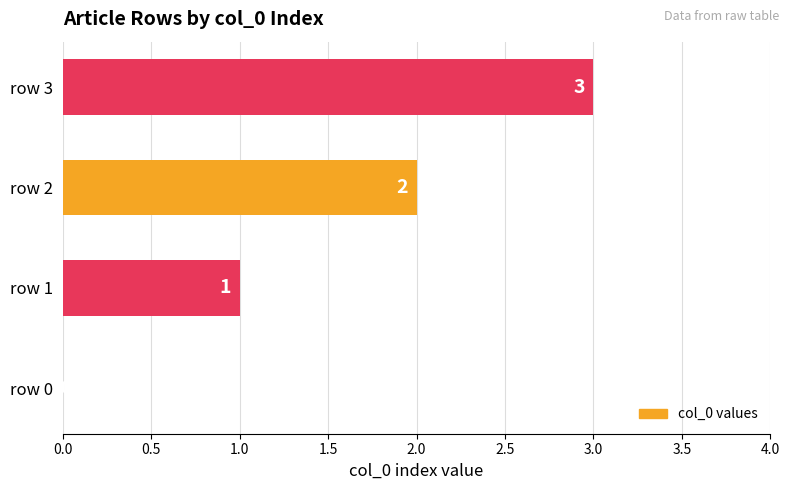

Does the chart contain stacked bars?

No